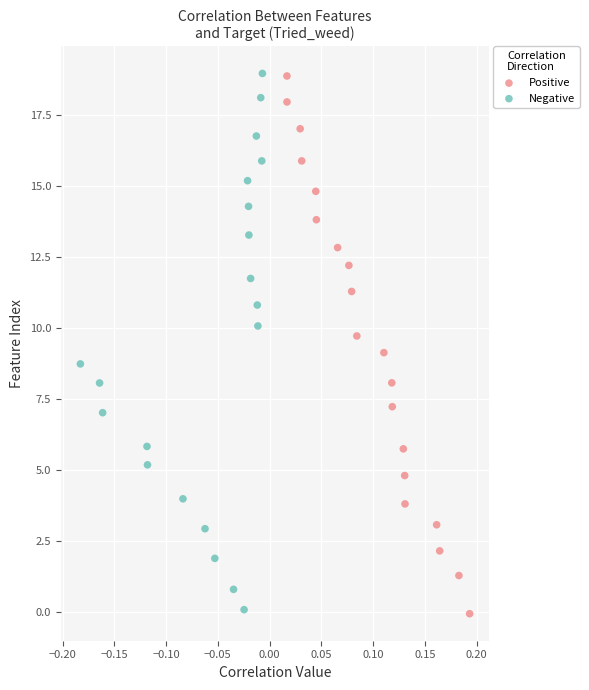

What are all the series names shown in the legend?

Positive, Negative